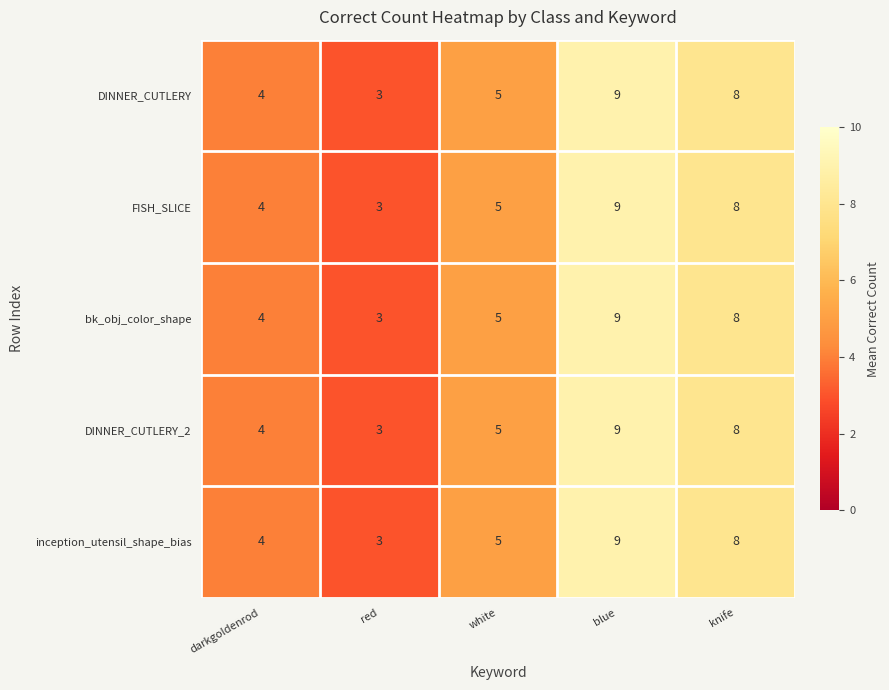

Is it true that DINNER_CUTLERY_2 equals 1 at red?

False